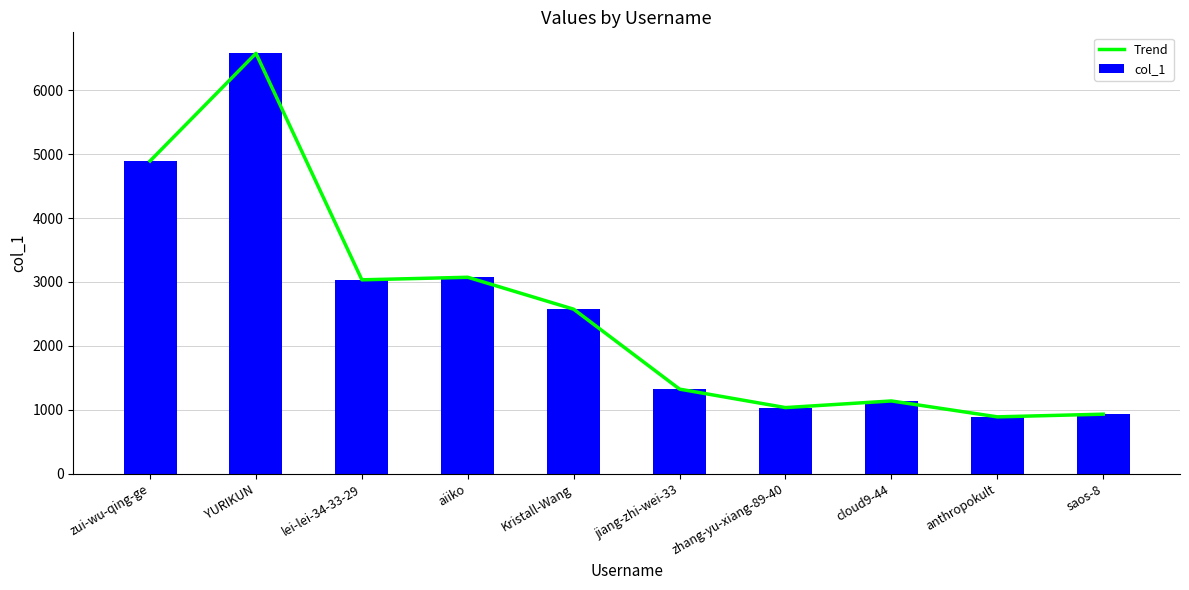

How many groups of bars are there?

10